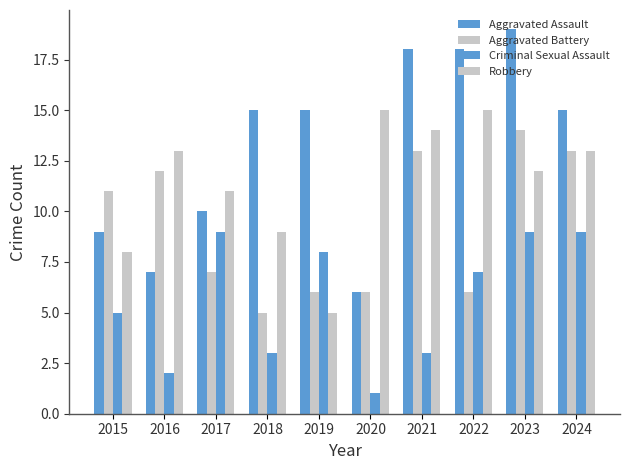

Rank the series by their maximum value, from highest to lowest.

Aggravated Assault, Robbery, Aggravated Battery, Criminal Sexual Assault